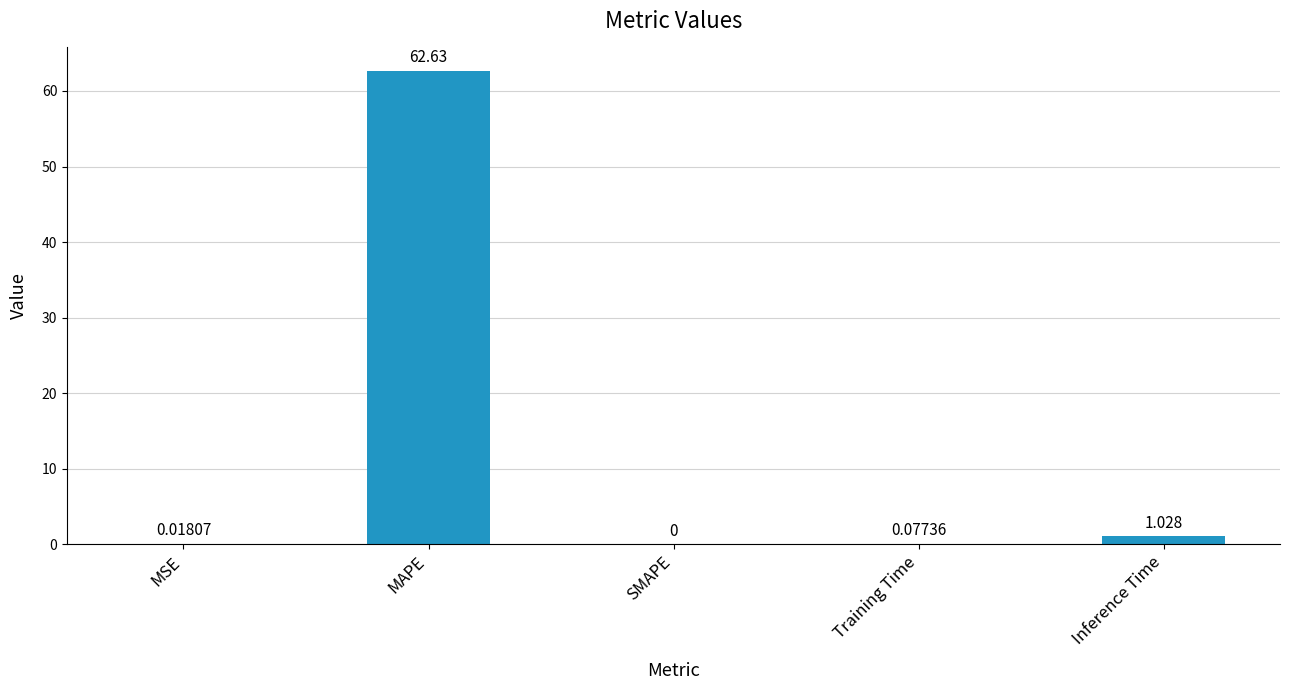

At which label is the value closest to 31?

Inference Time